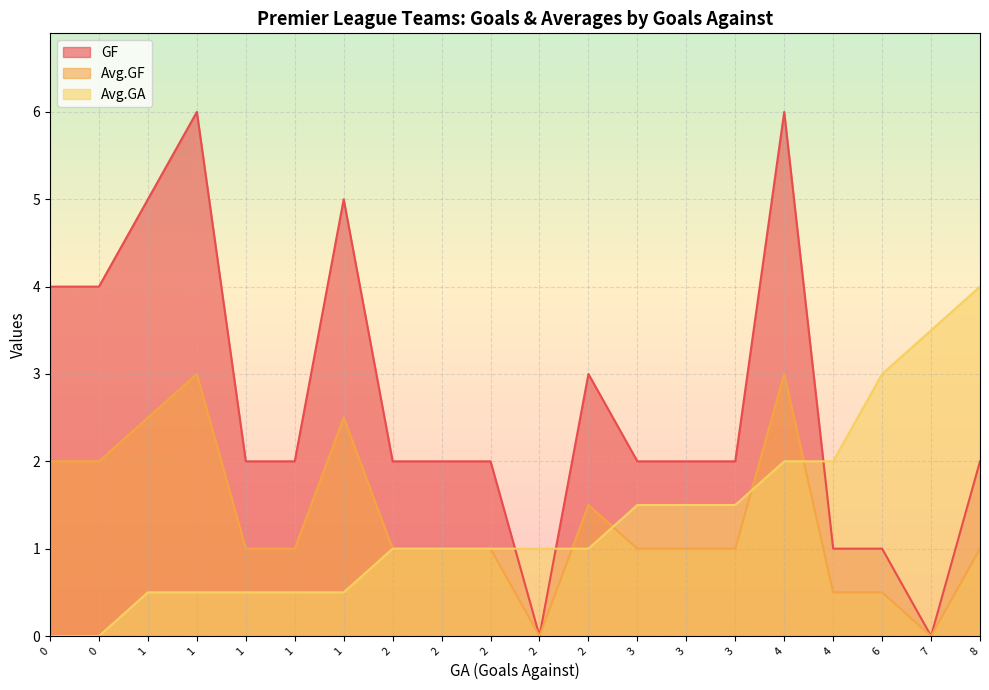

What is the average value of the Avg.GA series?

1.3